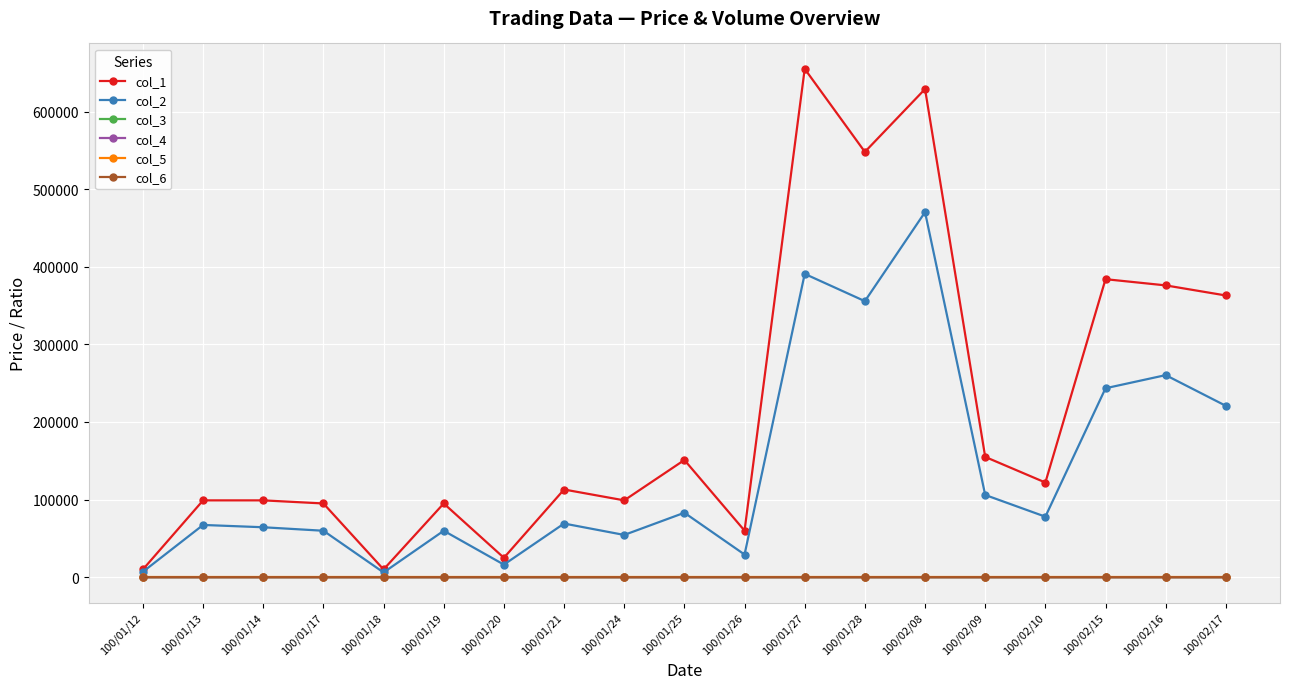

True or false: col_3 has more than 0 interior local peaks.

True